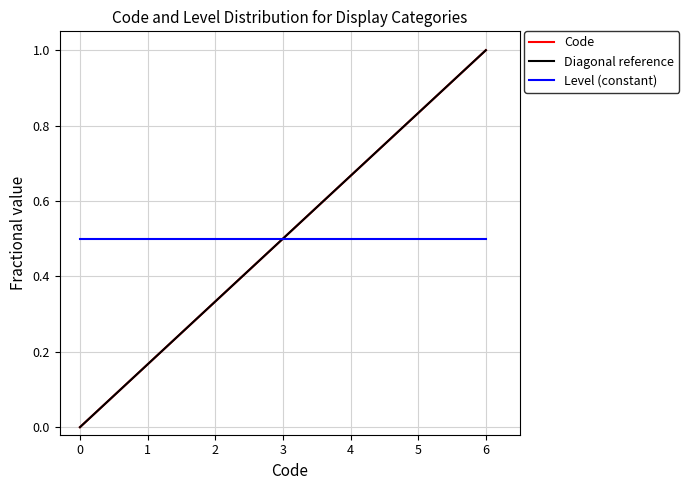

Rank the categories by Code value from highest to lowest.

6, 5, 4, 3, 1, 0